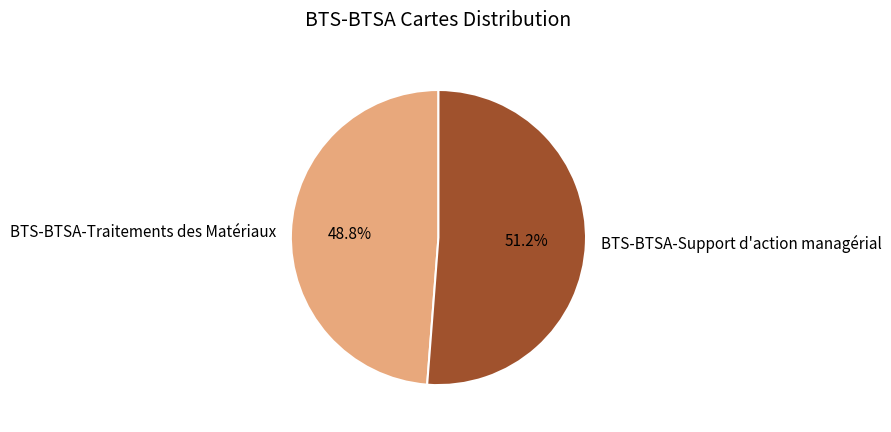

Rank the categories by value from highest to lowest.

BTS-BTSA-Support d'action managérial, BTS-BTSA-Traitements des Matériaux